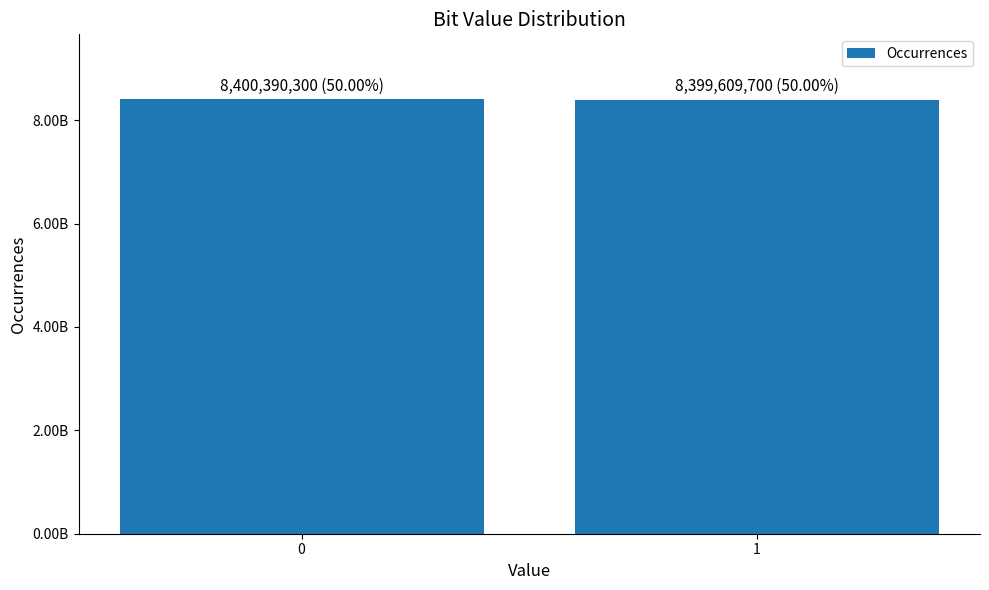

Count the number of categories in the chart.

2